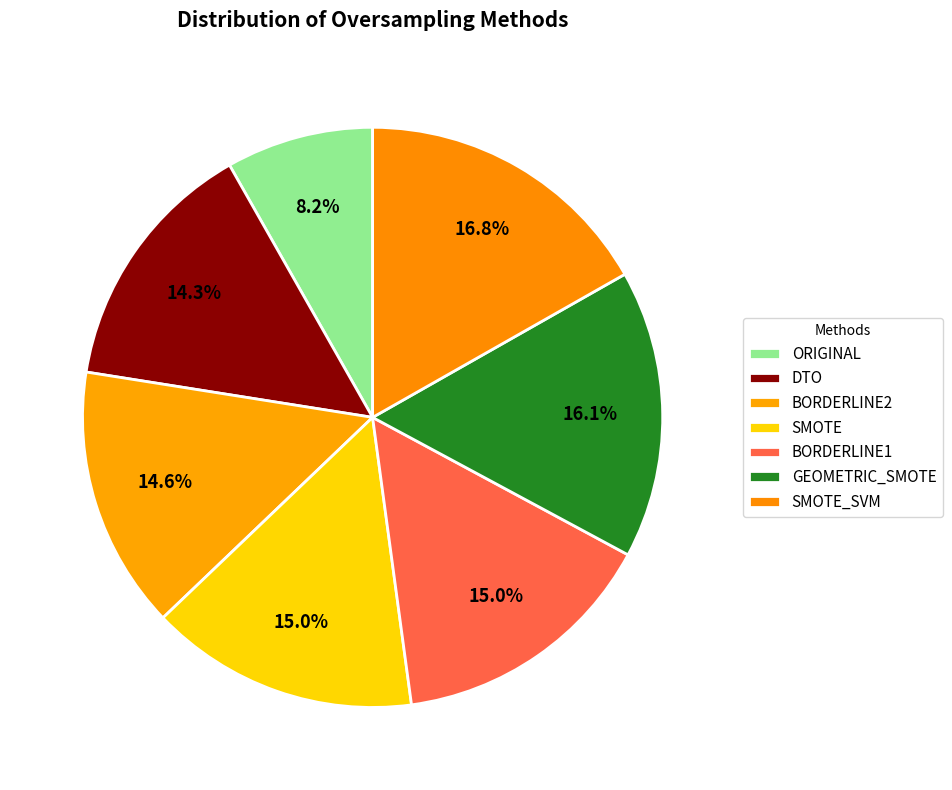

How many segments does this pie chart have?

7